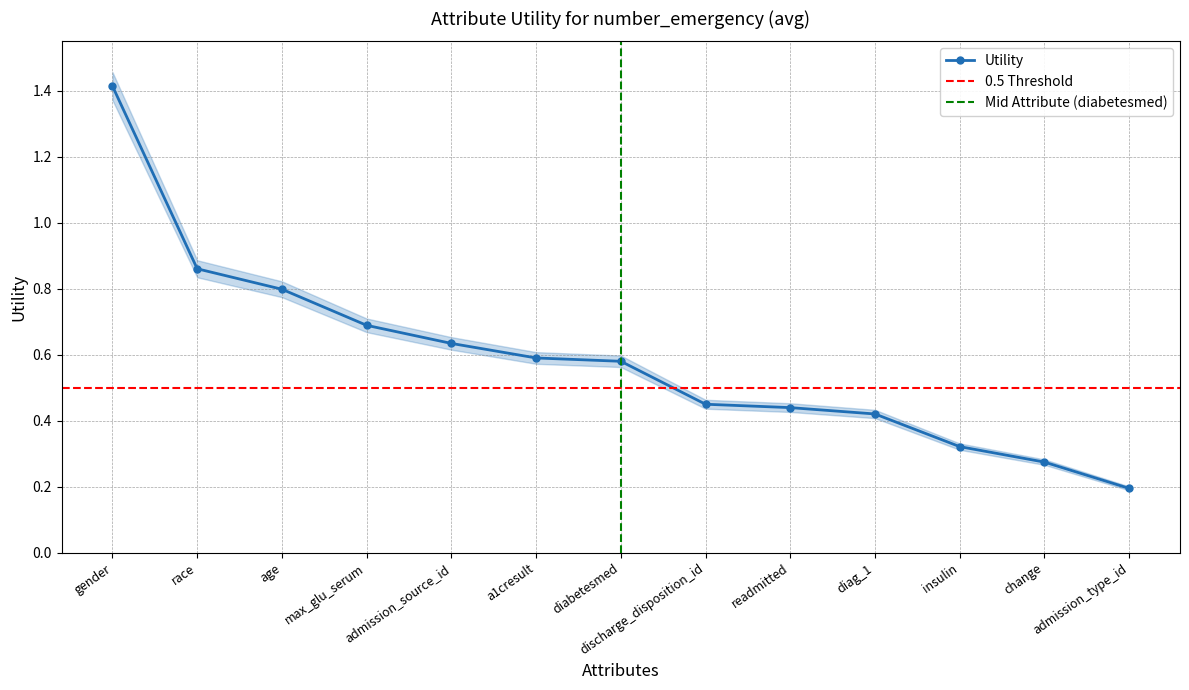

List the labels in order of value, smallest first.

admission_type_id, change, insulin, diag_1, readmitted, discharge_disposition_id, diabetesmed, a1cresult, admission_source_id, max_glu_serum, age, race, gender